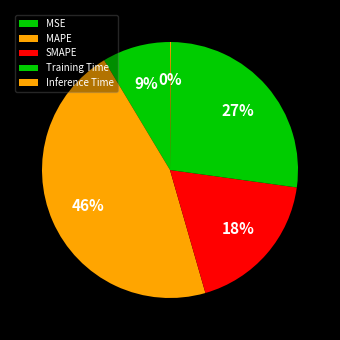

Does SMAPE account for over 50% of the chart?

No